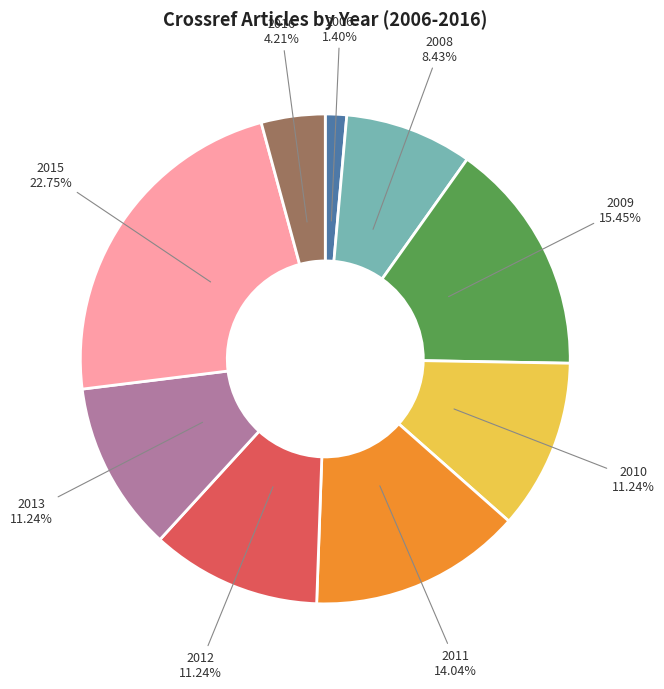

Is there a majority slice in this chart?

No